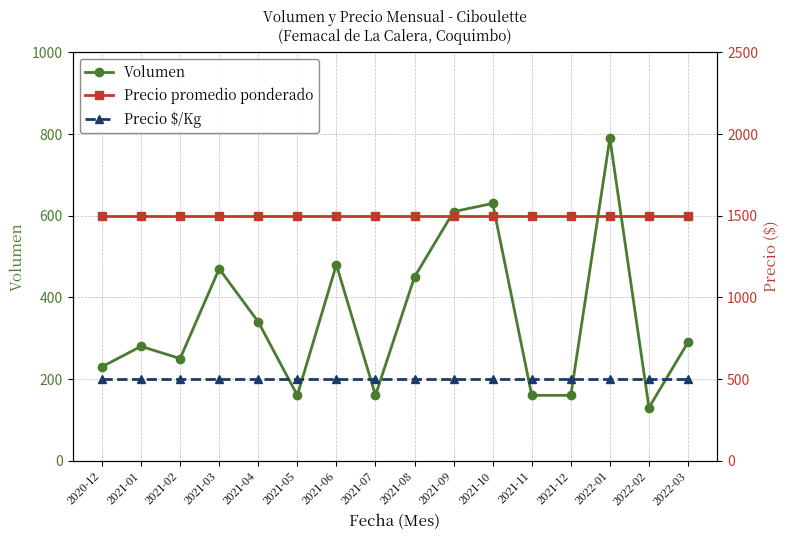

Where is the first local maximum for Volumen?

2021-01